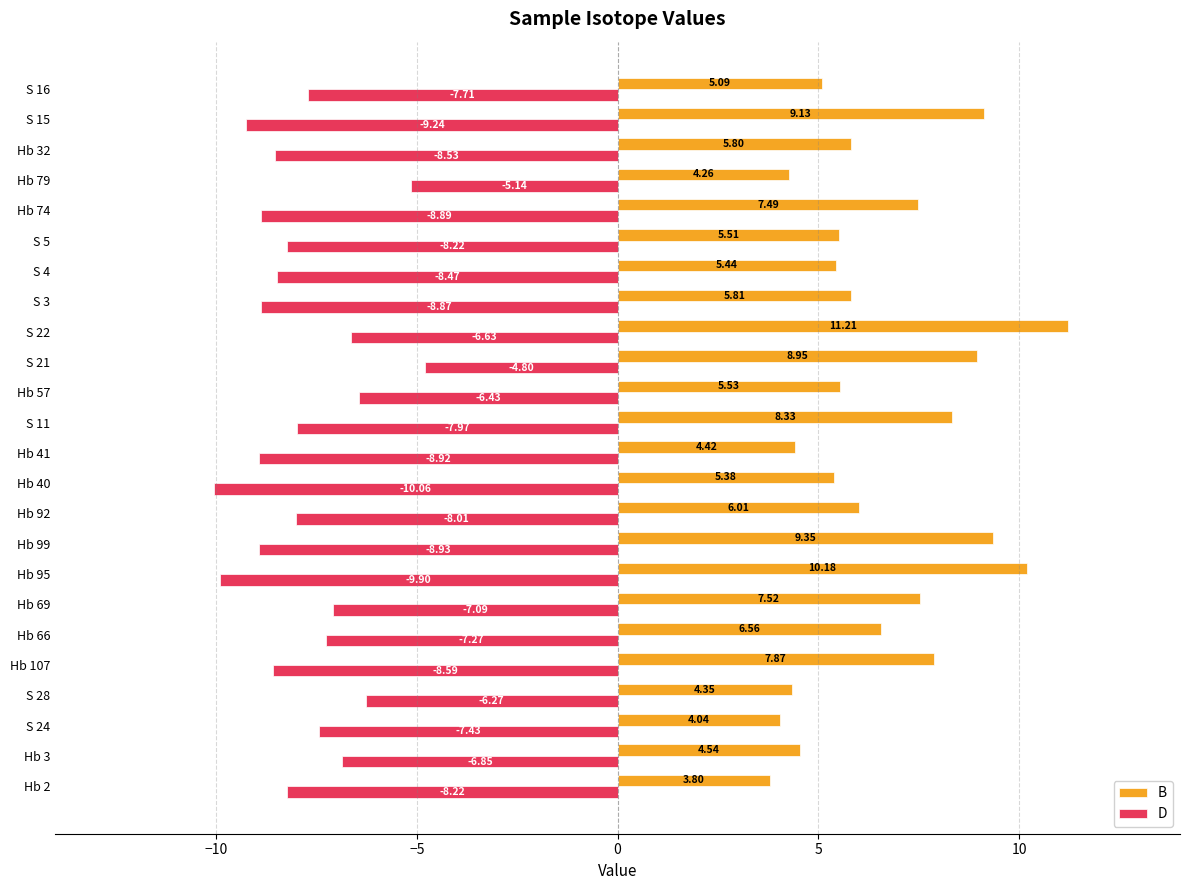

At which category is the sum across all series the highest?

S 22